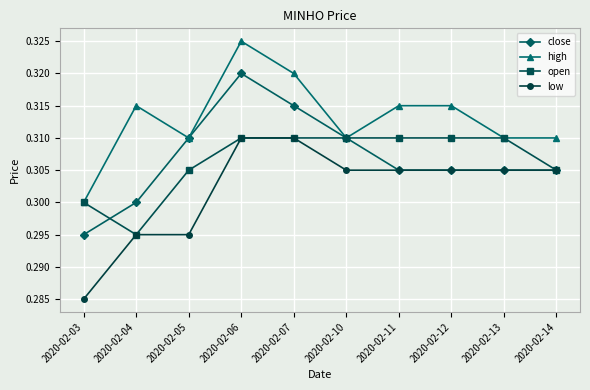

Is this an area chart (filled region under the line)?

No